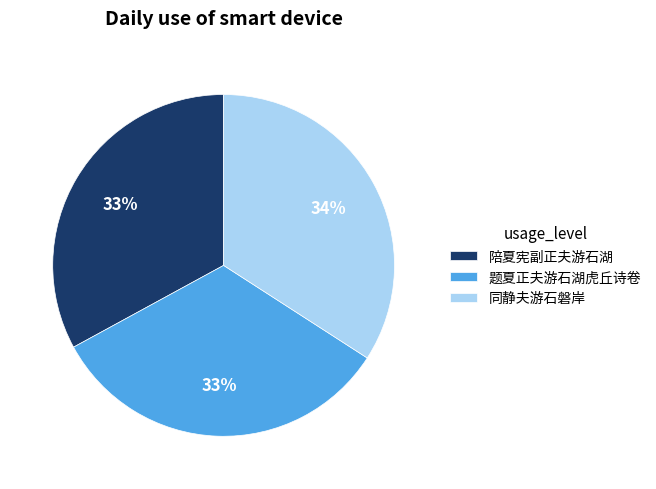

True or false: 陪夏宪副正夫游石湖 accounts for 33% of the total.

True